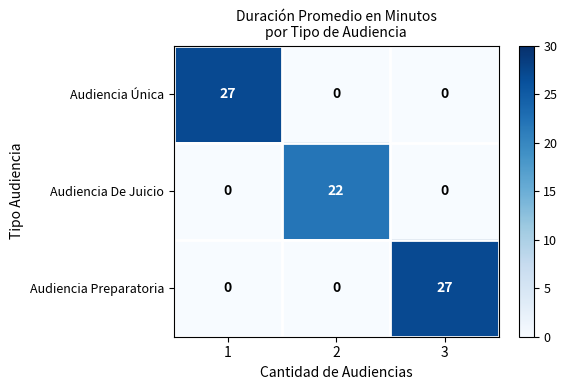

The value of Audiencia Única at 2 is 0. True or false?

True